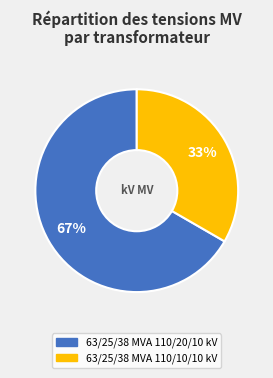

Does 63/25/38 MVA 110/10/10 kV account for over 50% of the chart?

No